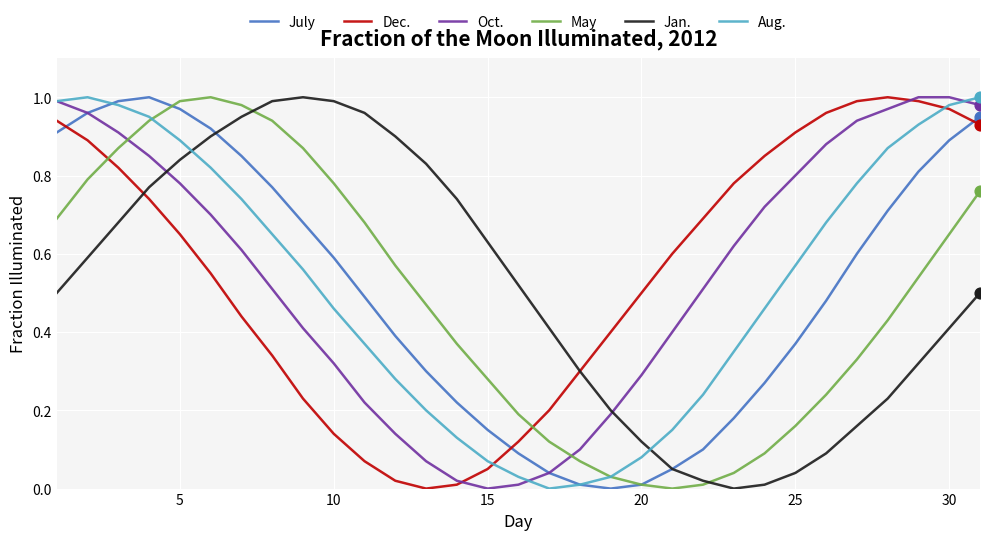

True or false: Oct. and May intersect in this chart.

True